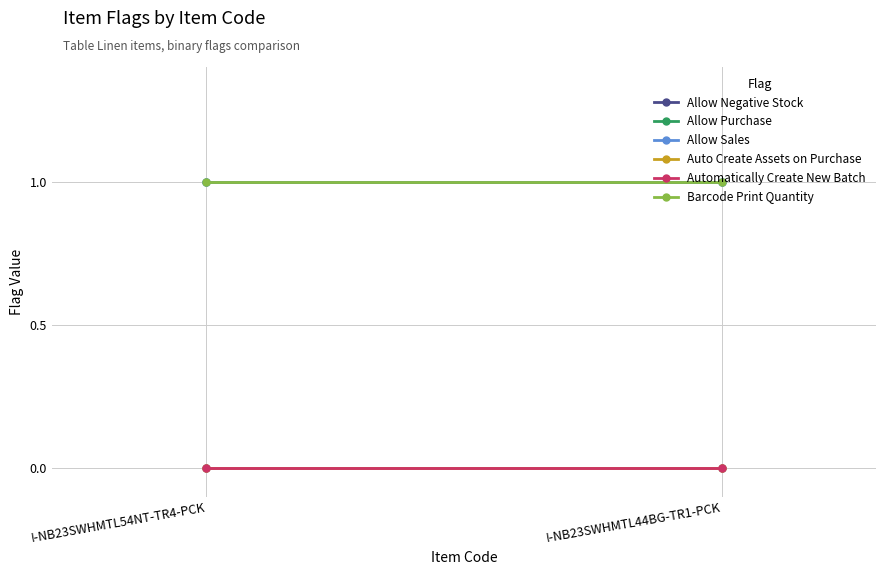

How many lines are shown in the chart?

6